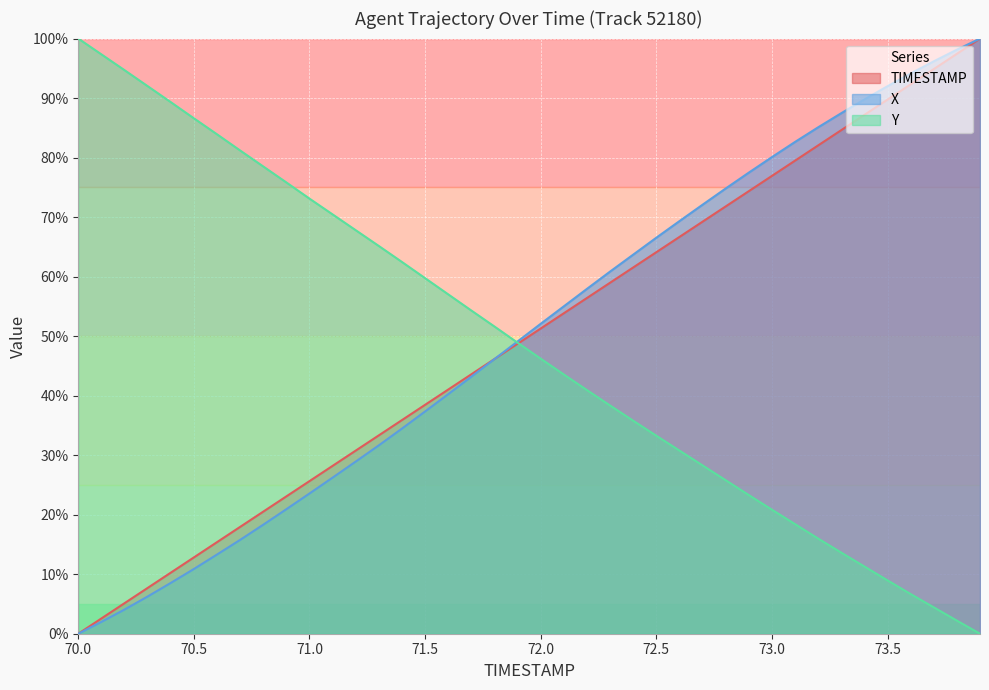

What is the value of the X point at the 23rd from the left?

57.9